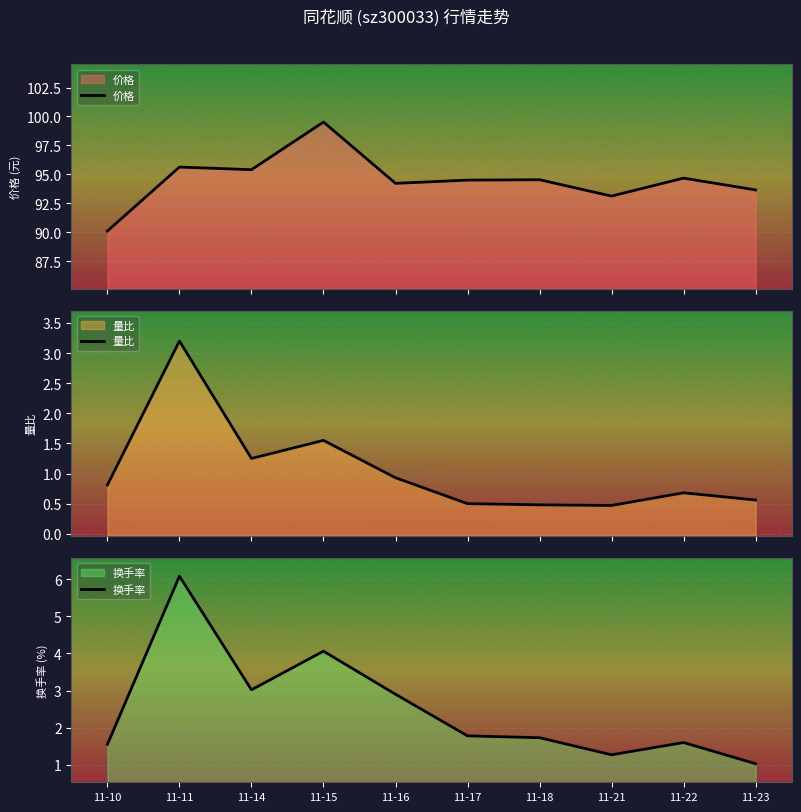

True or false: 价格 and 量比 cross at least once.

False